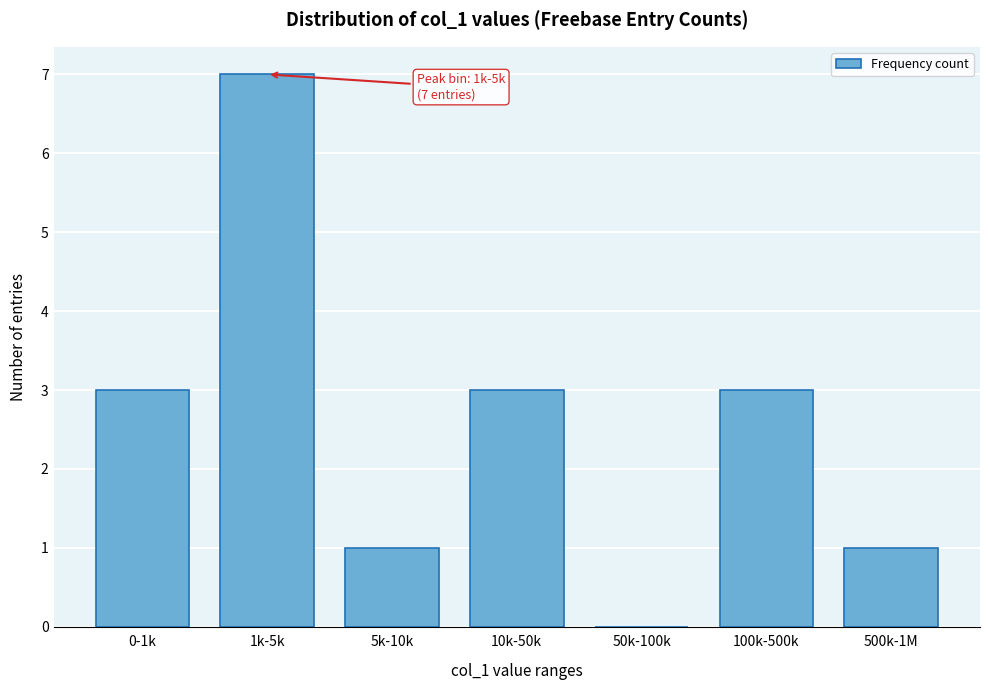

Reading left to right, transcribe all the data shown in this chart.

0-1k=3	1k-5k=7	5k-10k=1	10k-50k=3	50k-100k=0	100k-500k=3	500k-1M=1